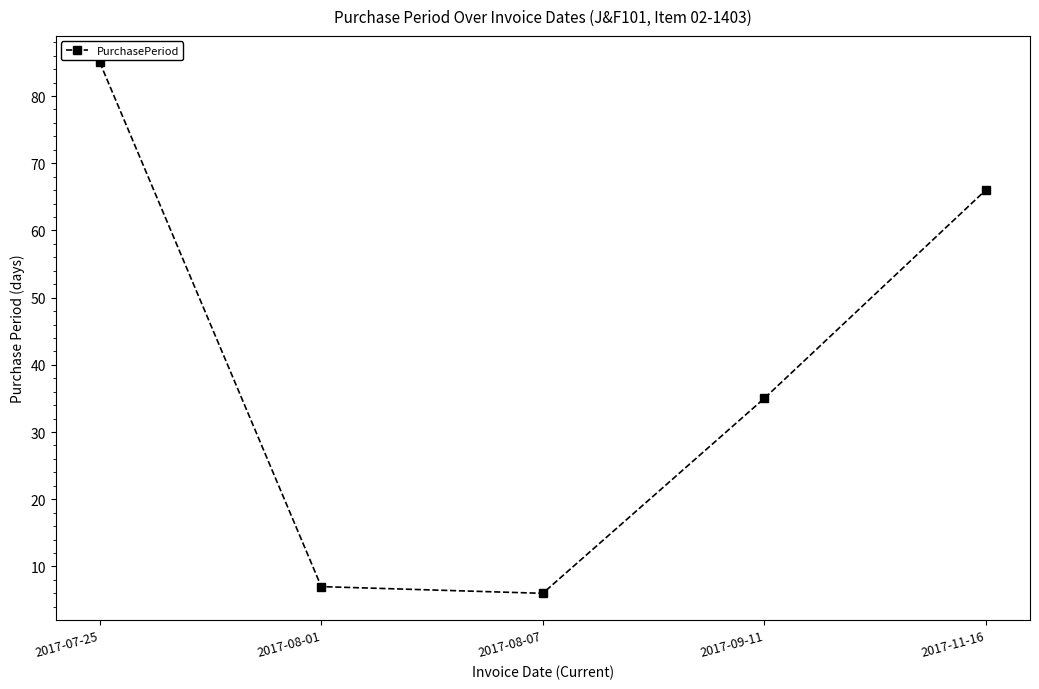

What is the label of the 1st point from the left?

2017-07-25